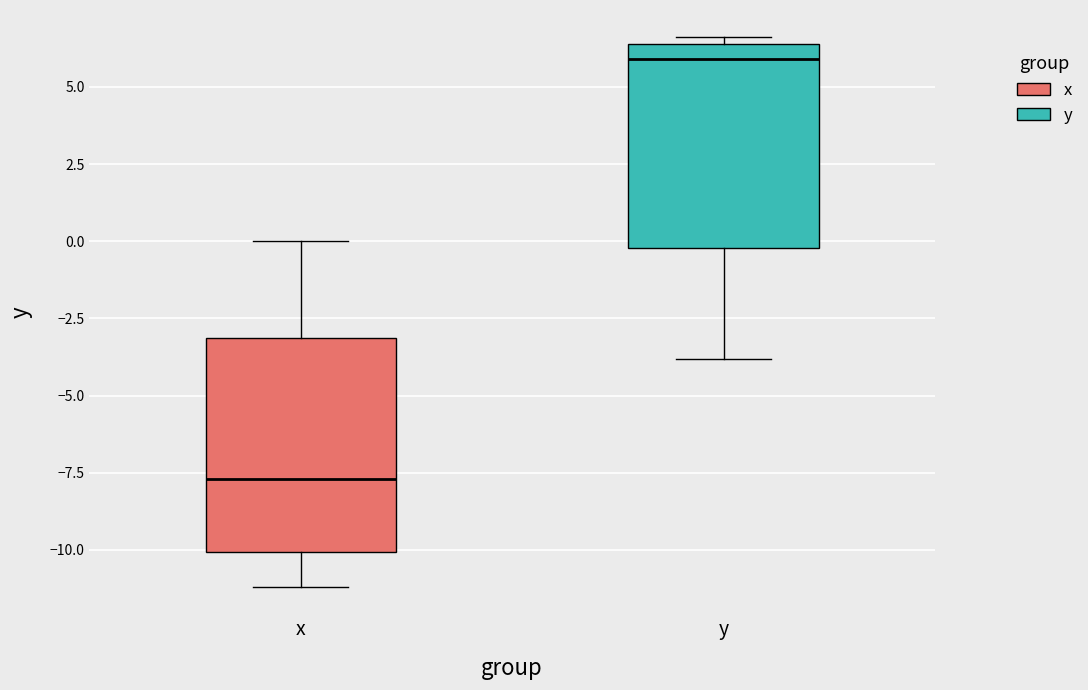

Reading left to right, transcribe this box plot: for each box, give where its median line is, the range the box spans, and where its two whiskers end, as read against the y-axis. The values are not printed on the chart, so give them approximately, as read against the axis.

x: median -7.5, box -10.0 to -3.0, whiskers -11.0 to 0.0
y: median 6.0, box 0.0 to 6.5, whiskers -4.0 to 6.5 (just above the box's upper edge)